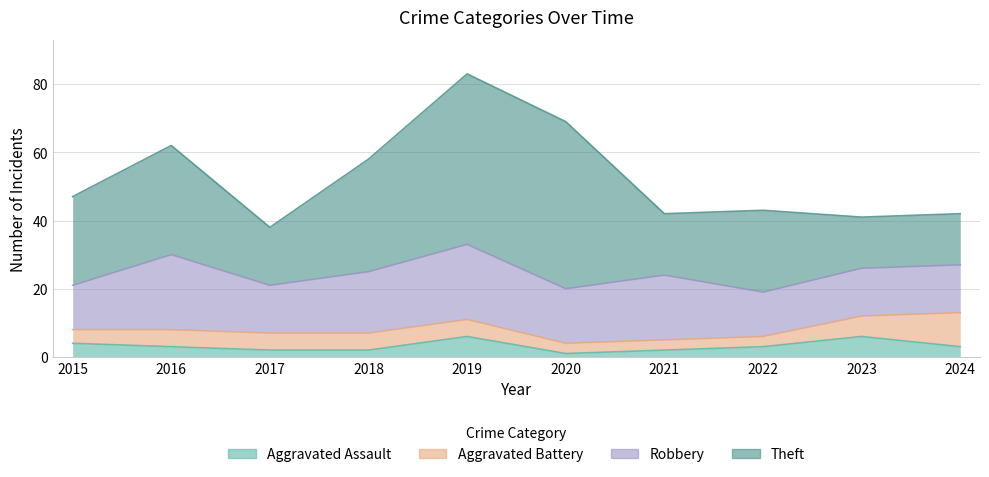

Is it true that Aggravated Battery equals 10 at 2024?

True